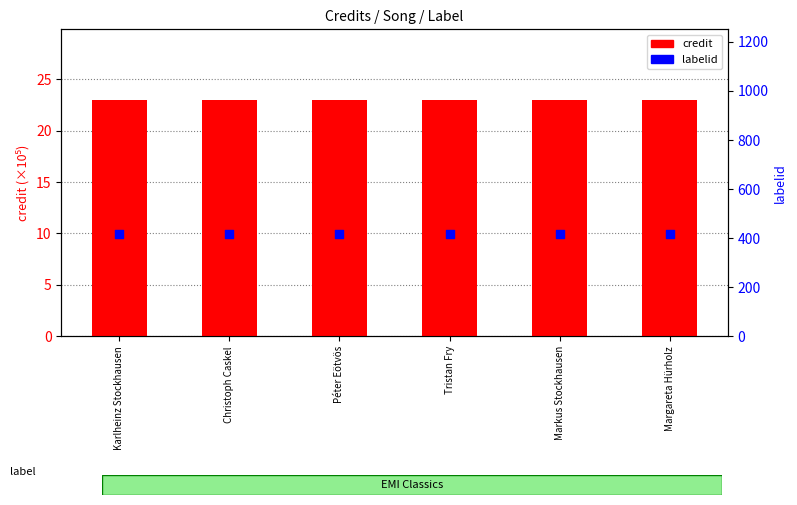

Which series has the largest total across all categories?

labelid